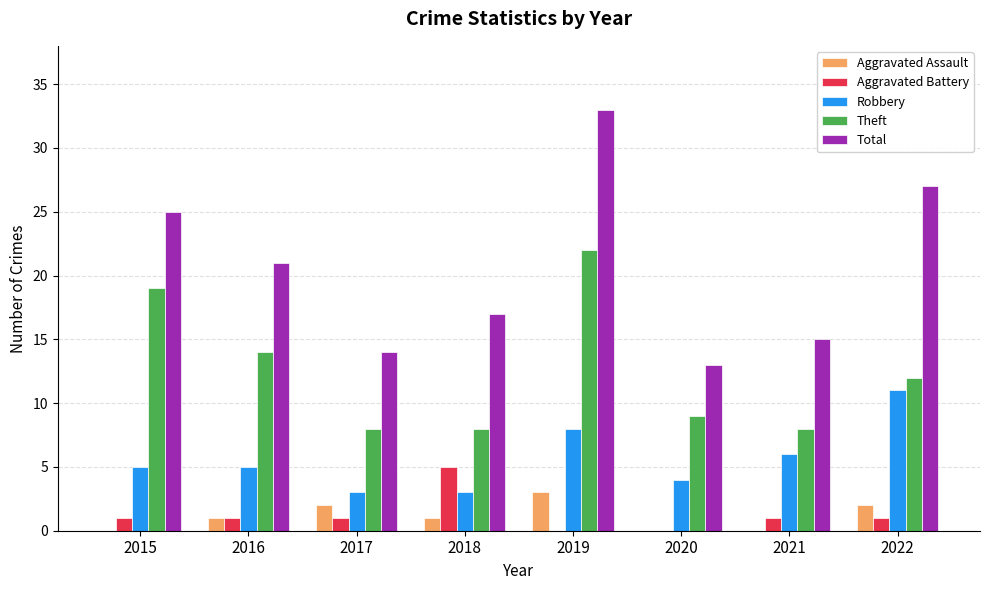

Is it true that Total equals 13 at 2020?

True